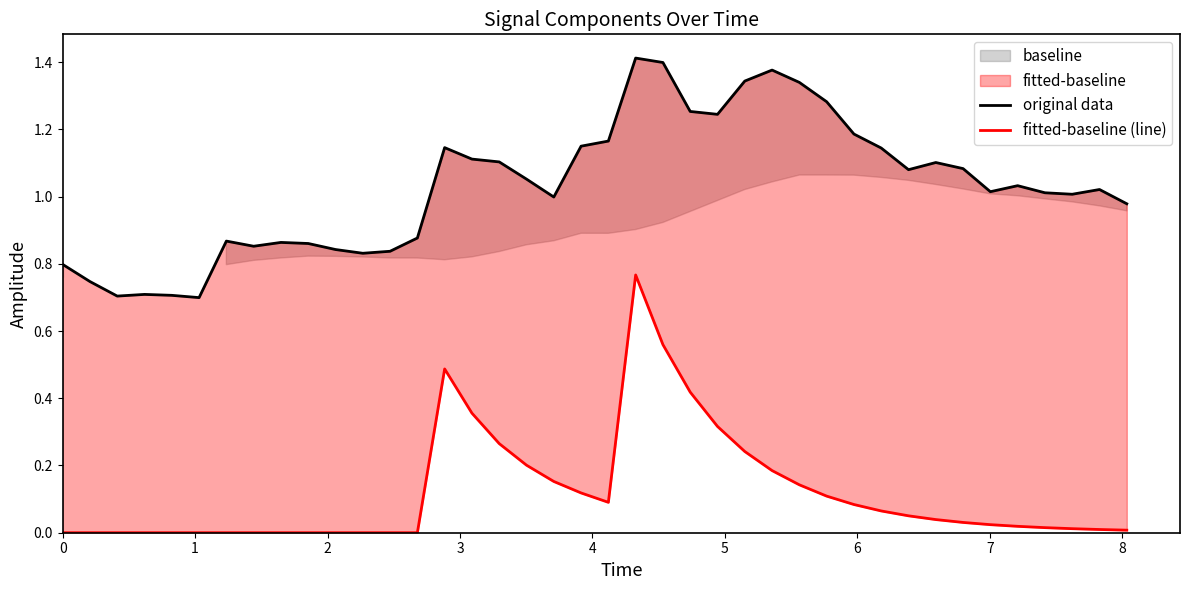

What is the value of the fitted-baseline (line) point at the 24th from the left?

0.4